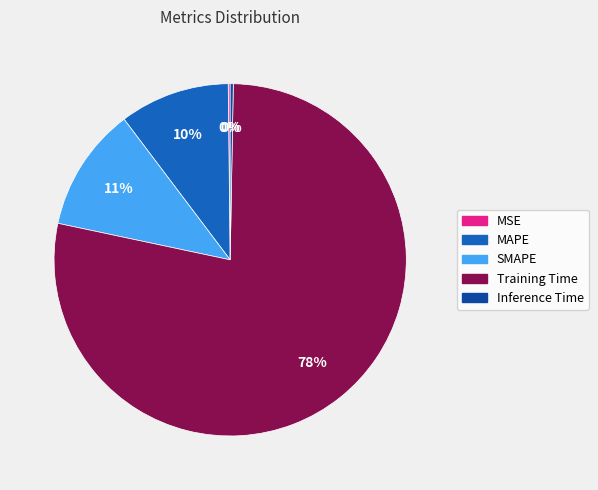

Does SMAPE represent more than half of the total?

No